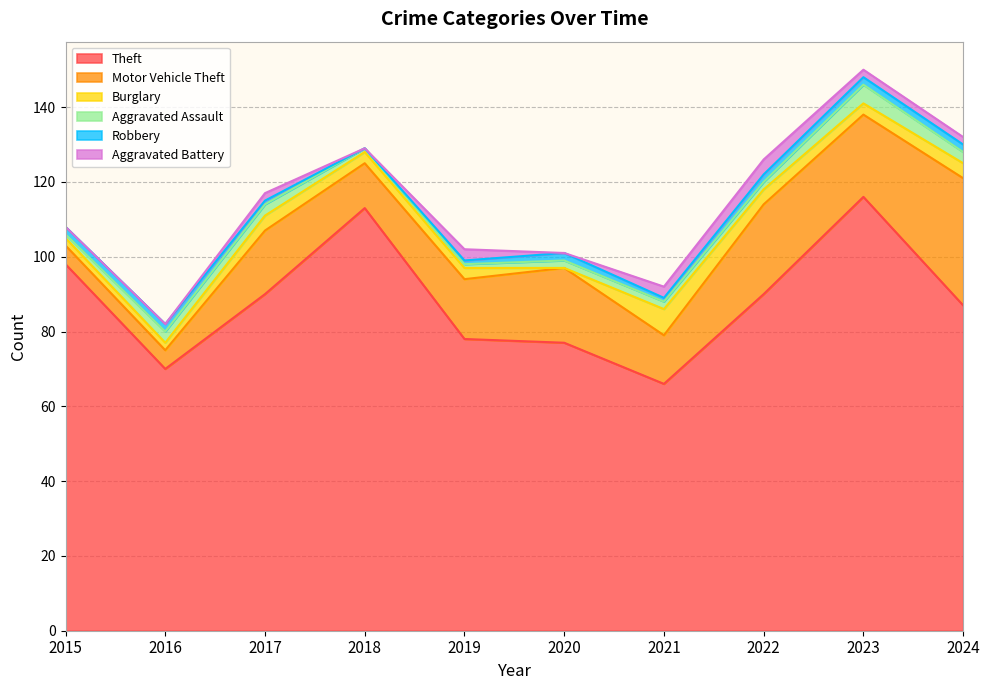

Which series has the widest spread of values?

Theft